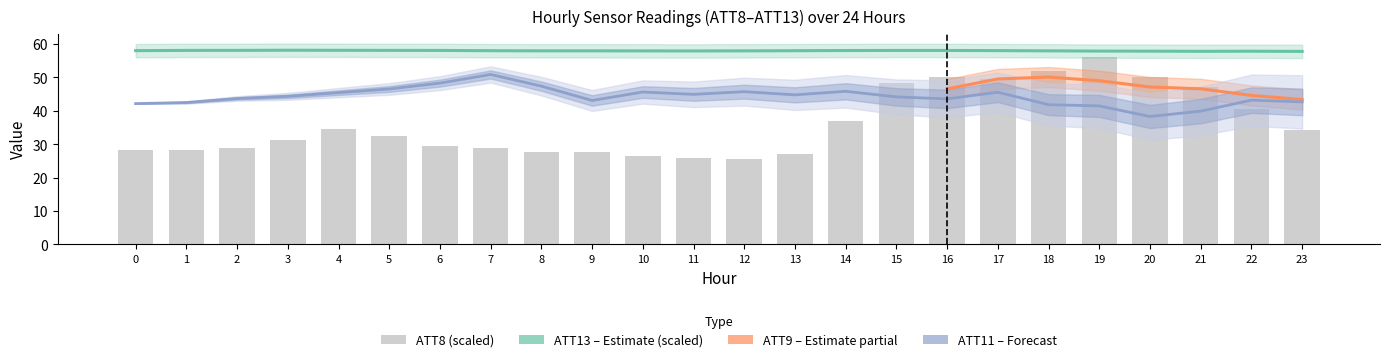

What is the value of the ATT13 bar at the 13th from the left?

57.9